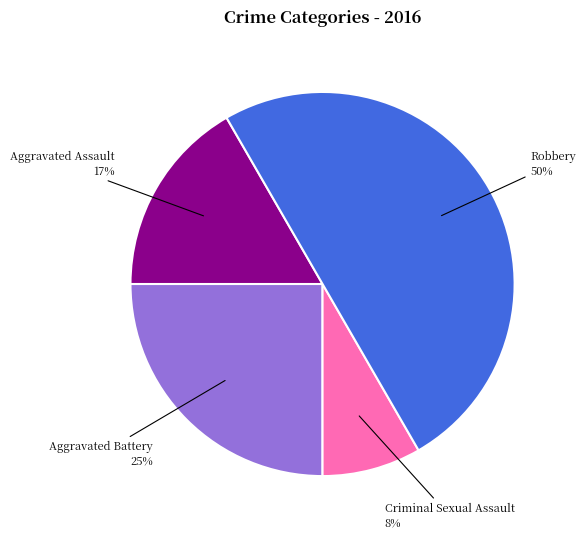

To the nearest percent, what is the difference between the largest and smallest slice percentages?

42%